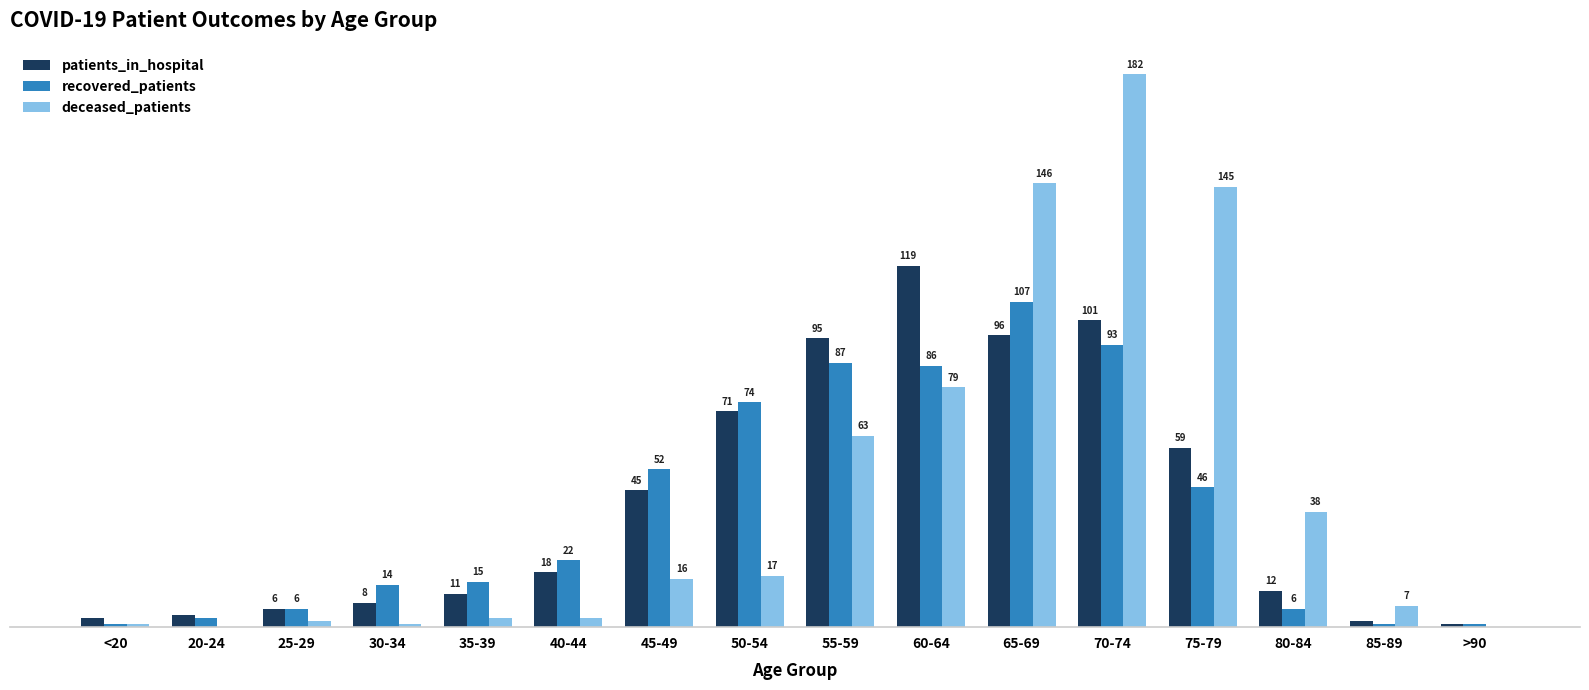

Where is deceased_patients nearest to the value 91?

60-64